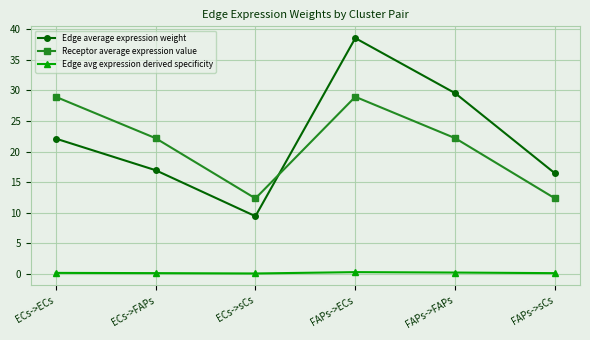

What is the label of the 4th point from the left?

FAPs->ECs